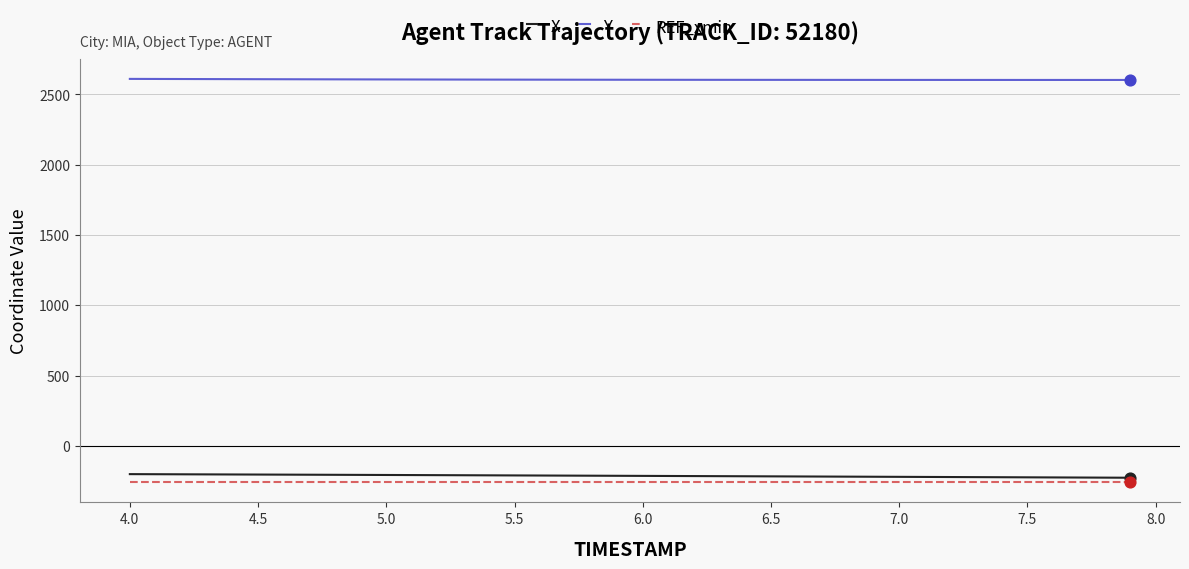

What is the maximum value shown in the chart?

2610.6